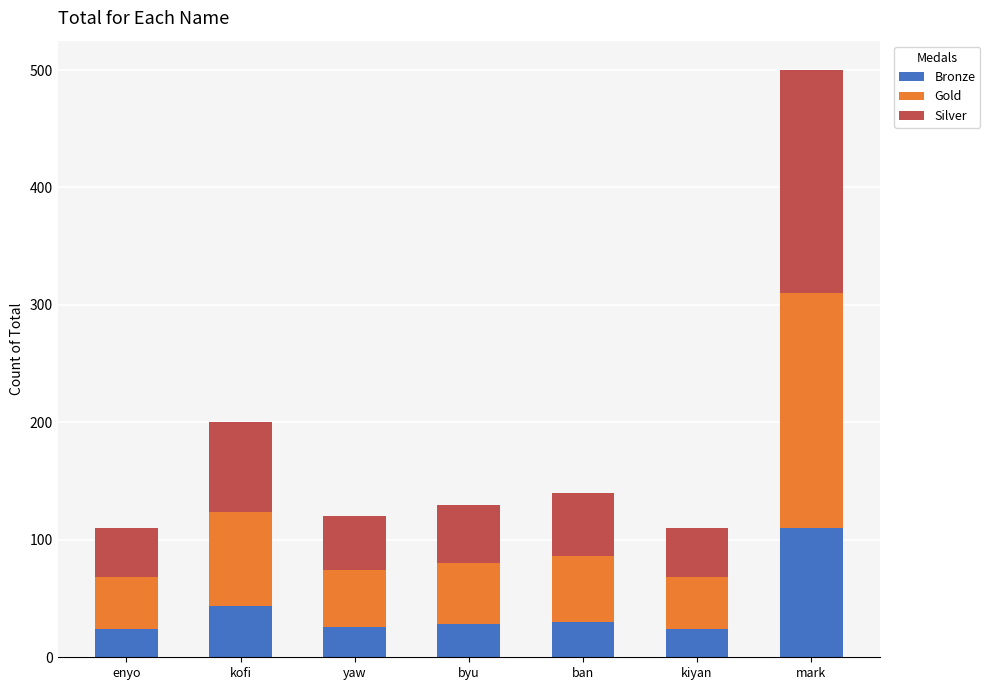

Where is Bronze nearest to the value 67?

kofi